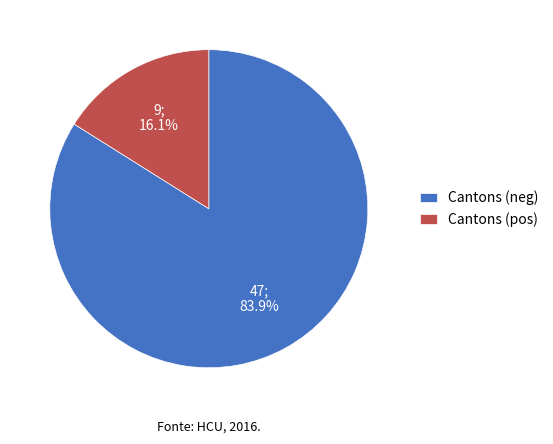

Do Cantons (pos) and Cantons (neg) together represent more than half of the pie?

Yes